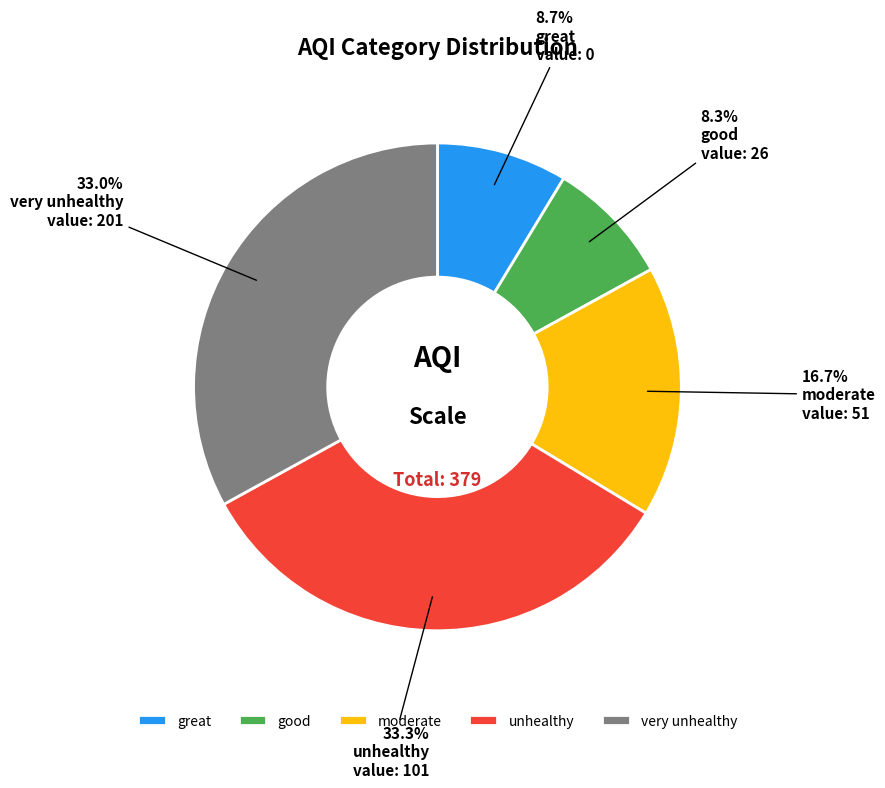

Which has a higher value, very unhealthy or great?

very unhealthy